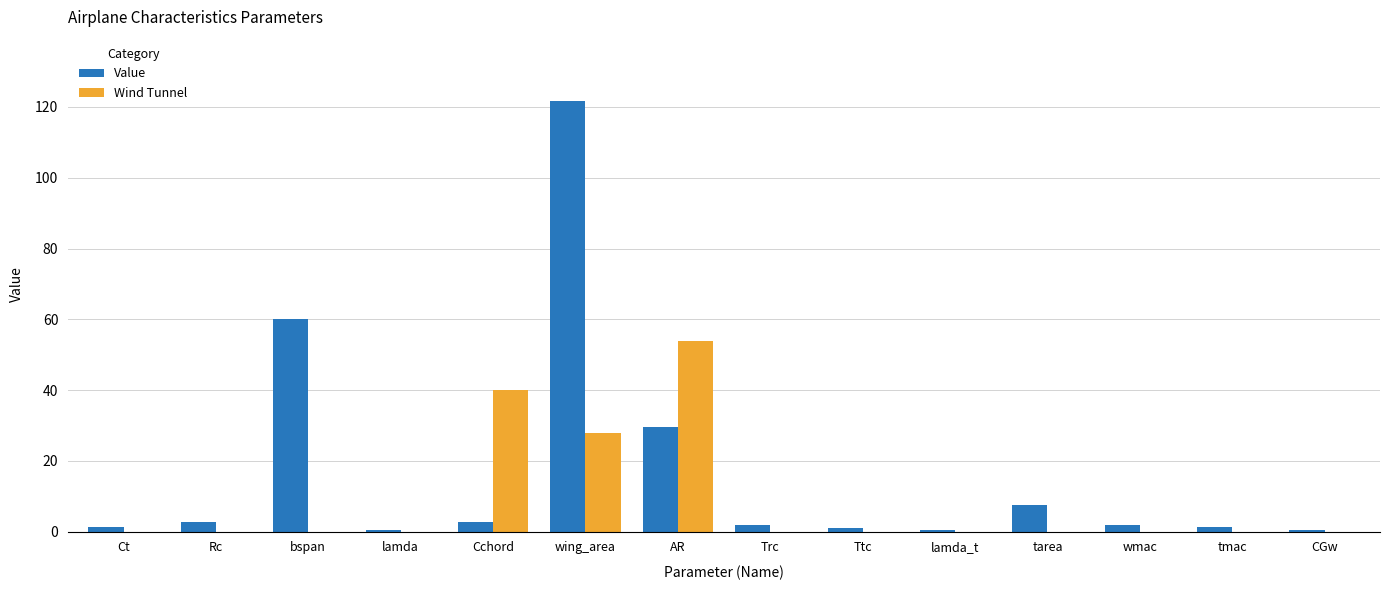

What is the maximum value shown in the chart?

121.6